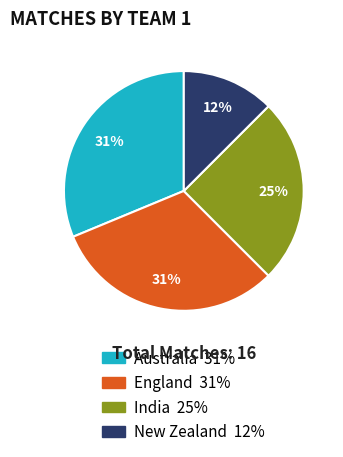

Is there any slice that represents more than half of the pie?

No